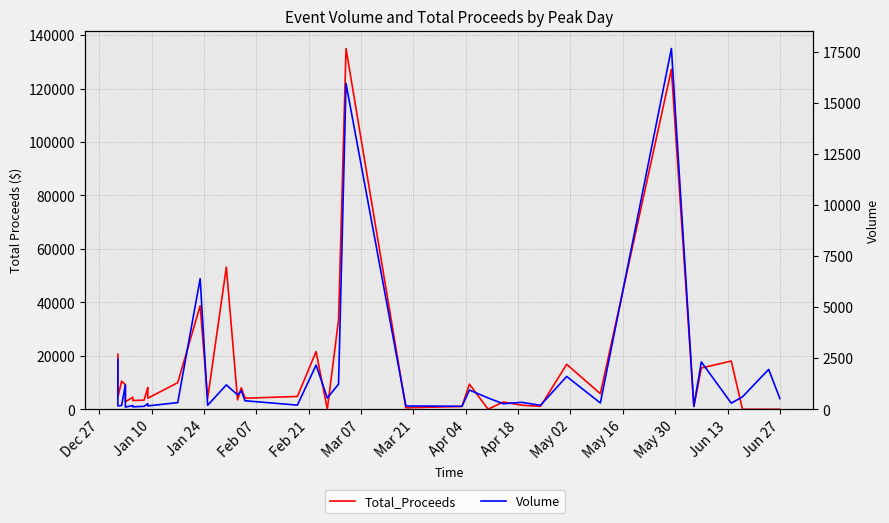

What is the average value of the Total_Proceeds series?

14972